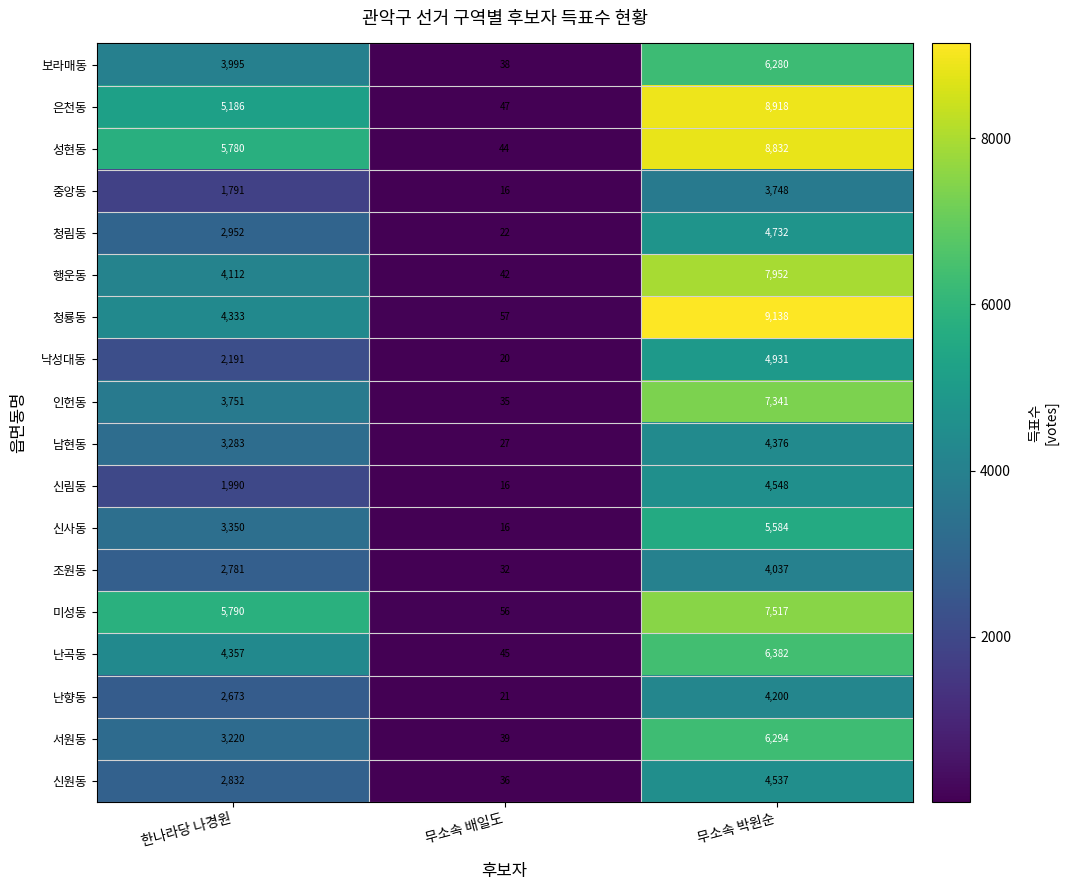

What is the difference between the maximum and minimum values in the 낙성대동 series?

4911